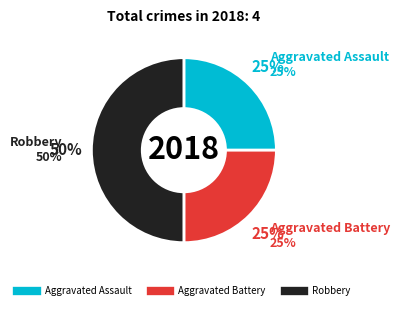

How many slices are in this pie chart?

3